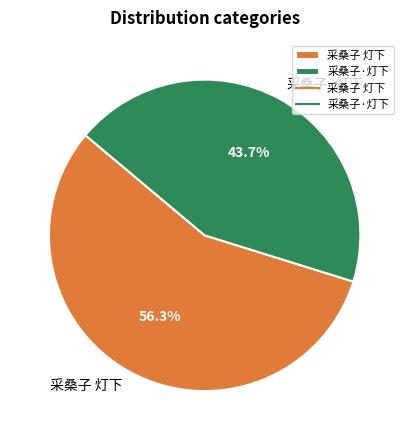

True or false: 采桑子 灯下 accounts for 56% of the total.

True